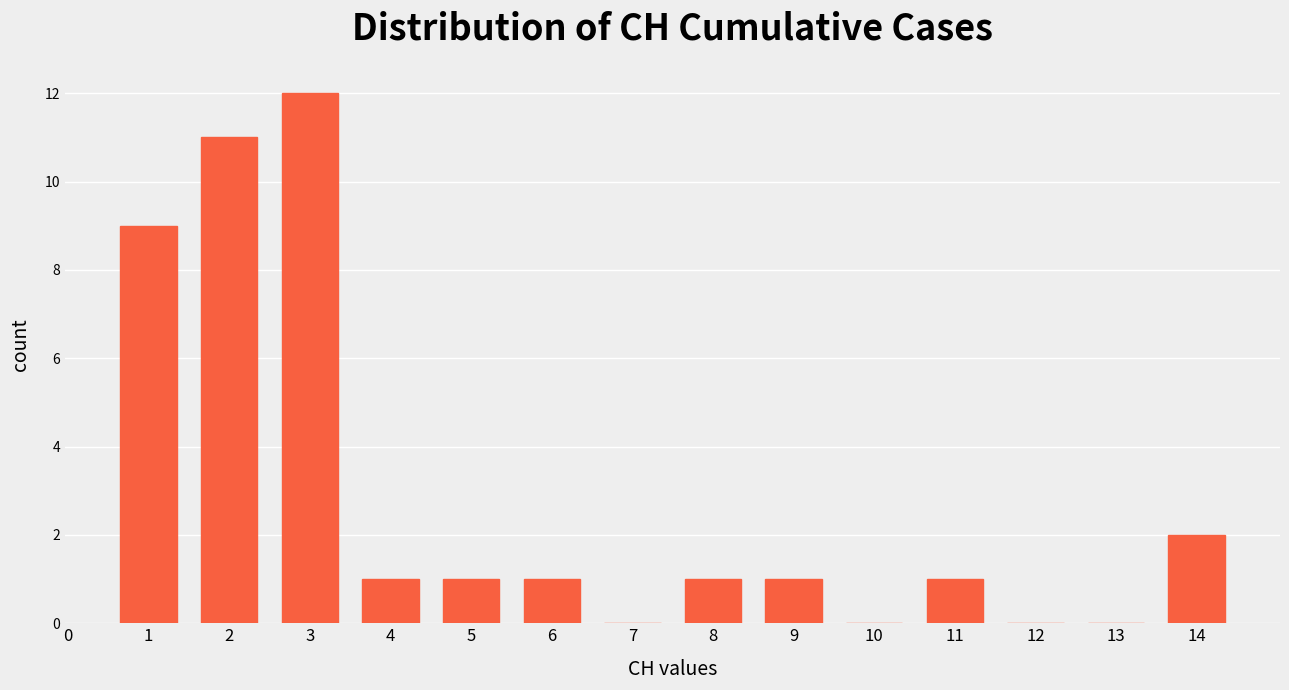

Reading right to left, list all the values displayed in this chart.

14=2	13=0	12=0	11=1	10=0	9=1	8=1	7=0	6=1	5=1	4=1	3=12	2=11	1=9